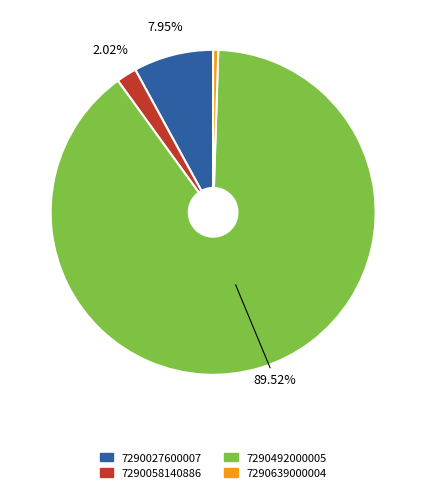

Rank the categories by value from lowest to highest.

7290639000004, 7290058140886, 7290027600007, 7290492000005